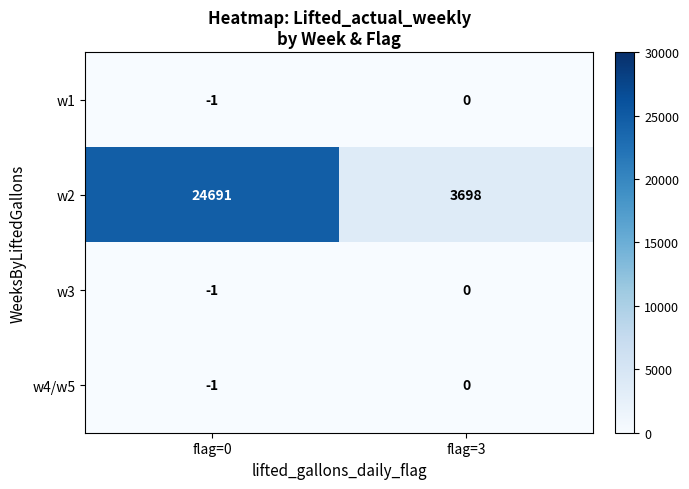

Reading left to right, transcribe all the data shown in this chart.

w1: -1	0
w2: 24691	3698
w3: -1	0
w4/w5: -1	0